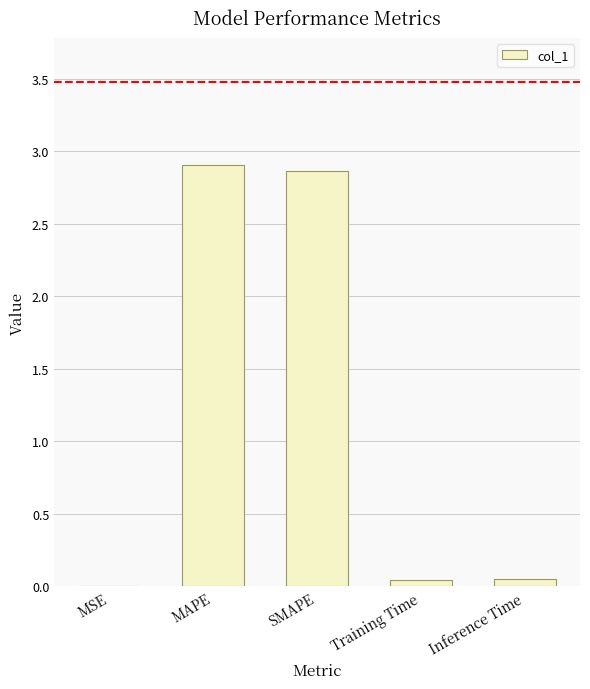

What is the sum of all values?

5.9